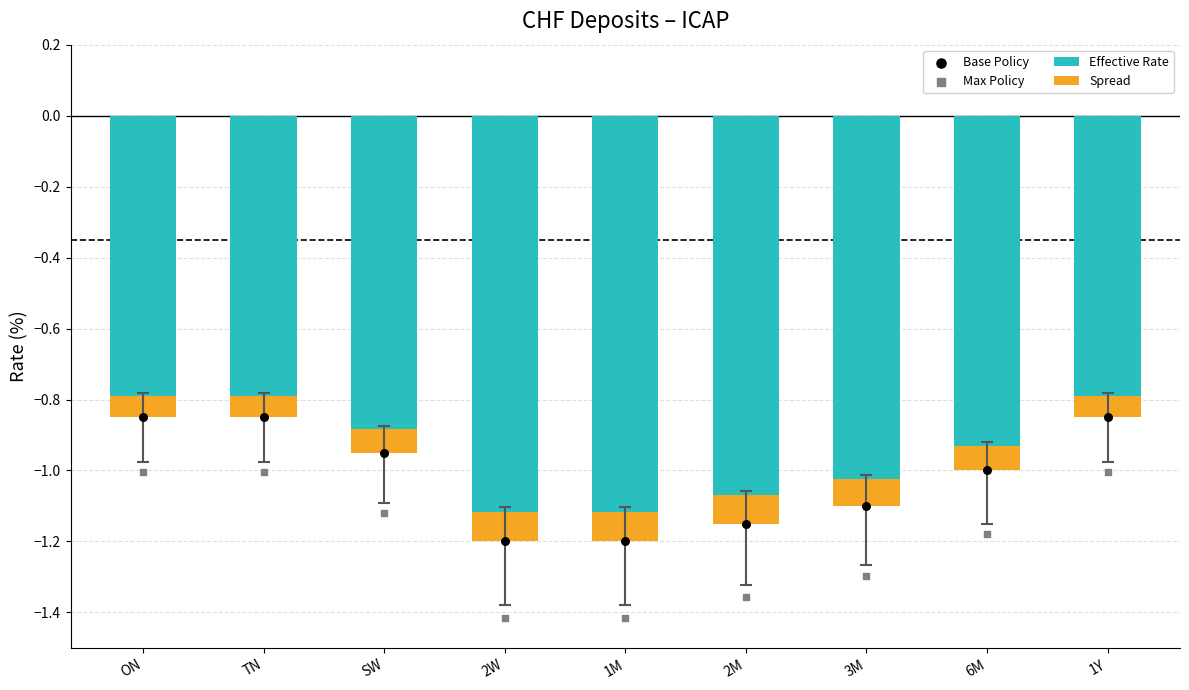

Which series contains the lowest Y value?

Max Policy